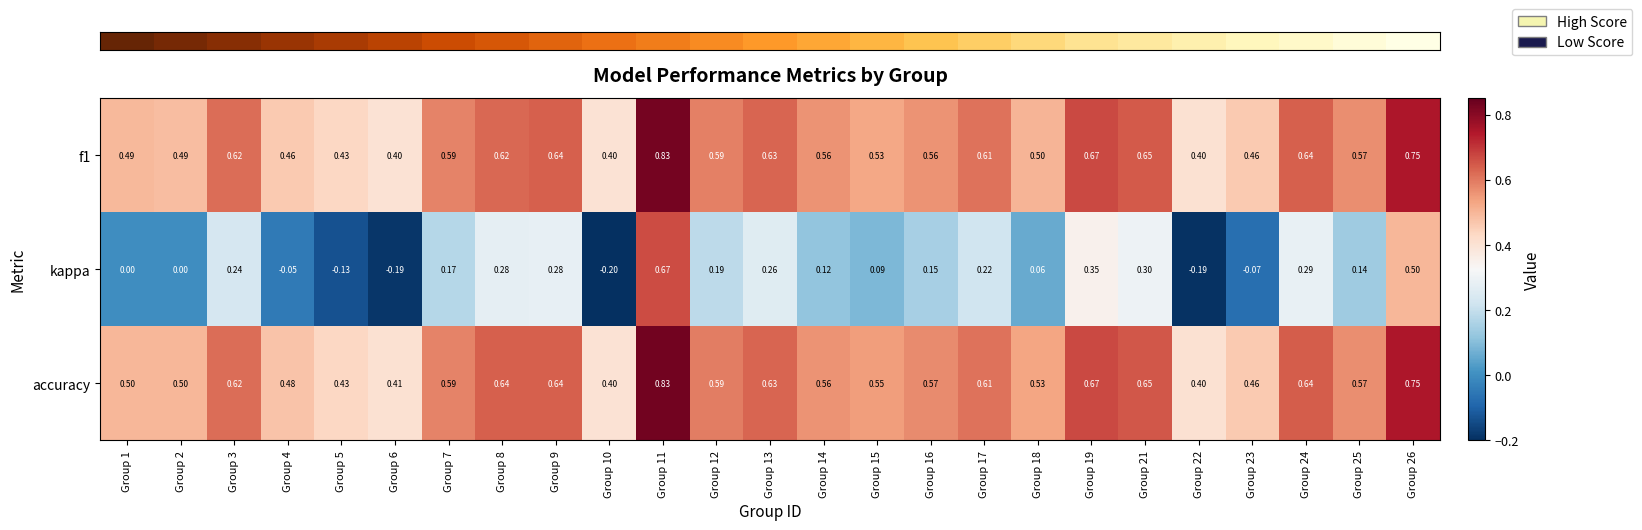

Which series has the largest range (max minus min)?

kappa